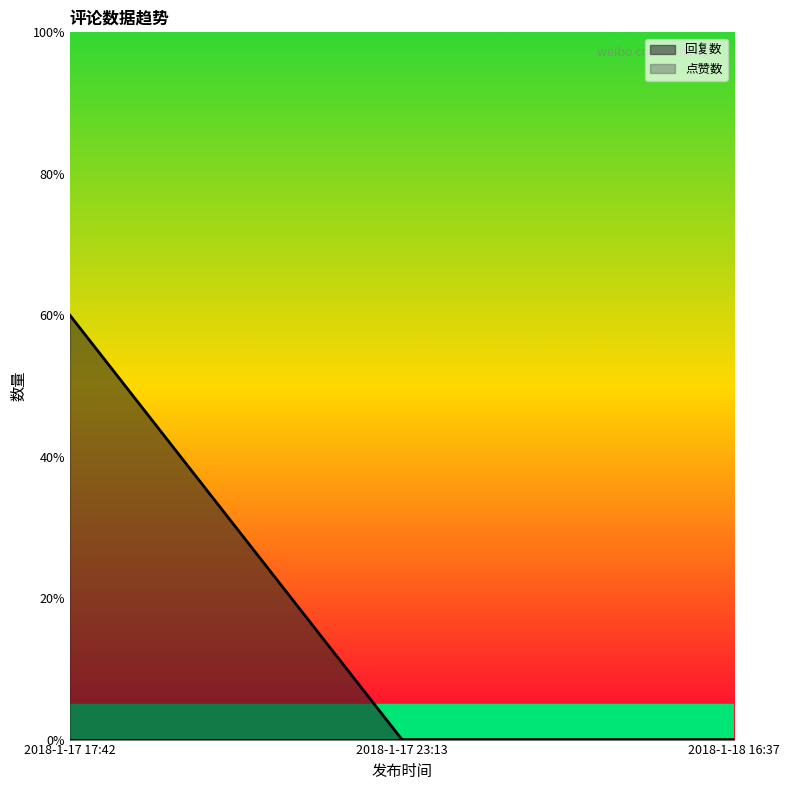

Does the chart display data point markers on the line(s)?

No